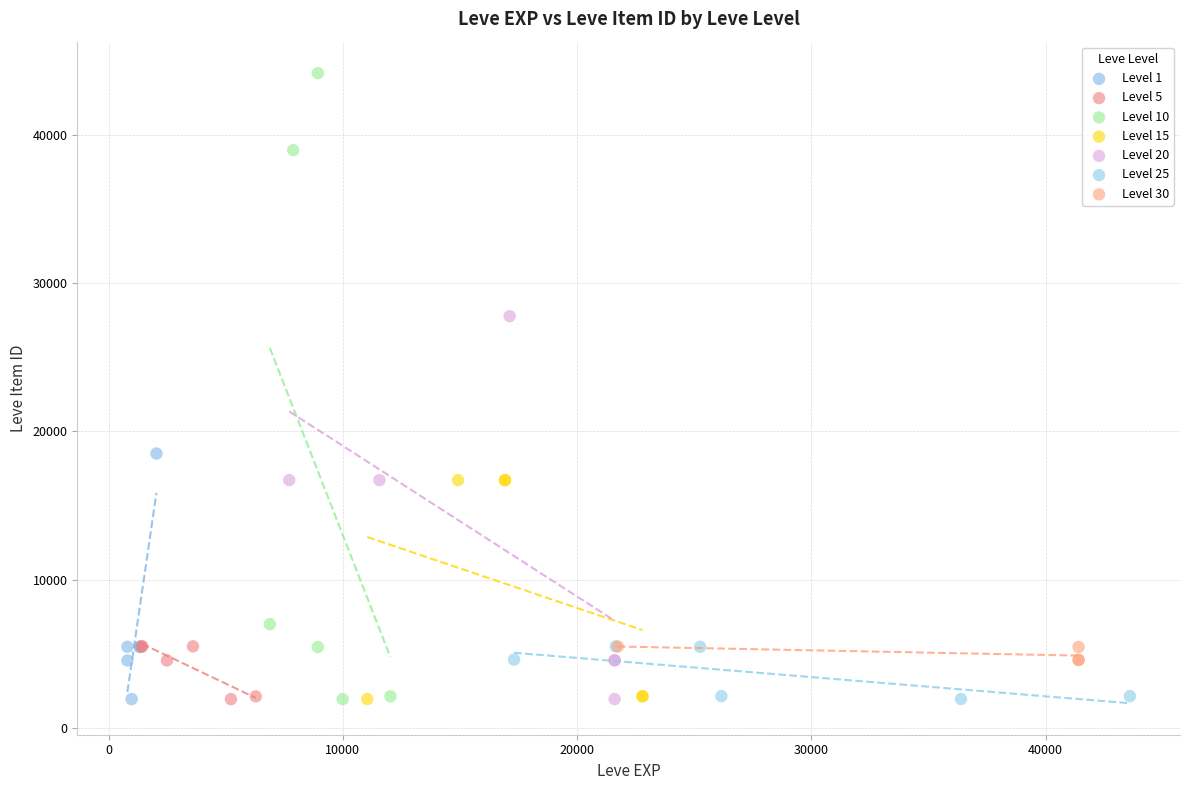

What are all the series names shown in the legend?

Level 1, Level 5, Level 10, Level 15, Level 20, Level 25, Level 30